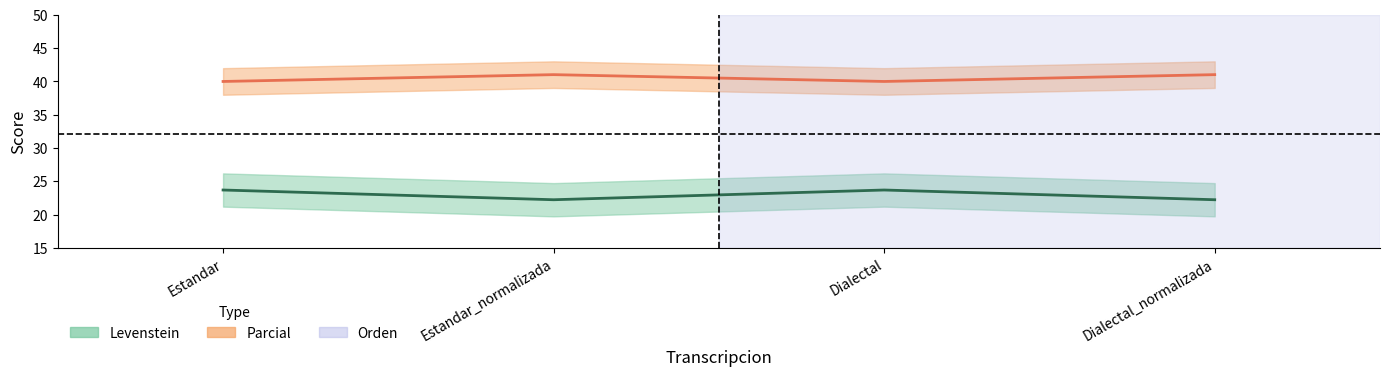

Which series changed the most between Estandar and Estandar_normalizada?

Levenstein